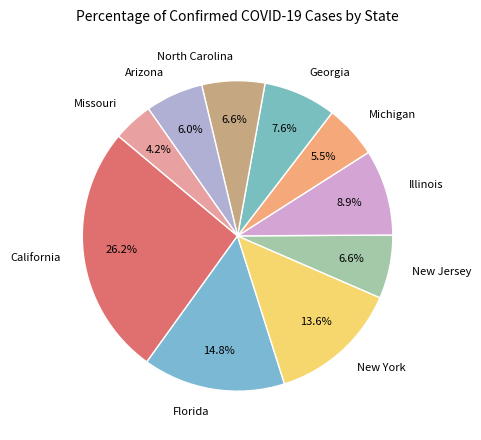

To the nearest percent, what portion does New Jersey represent?

7%